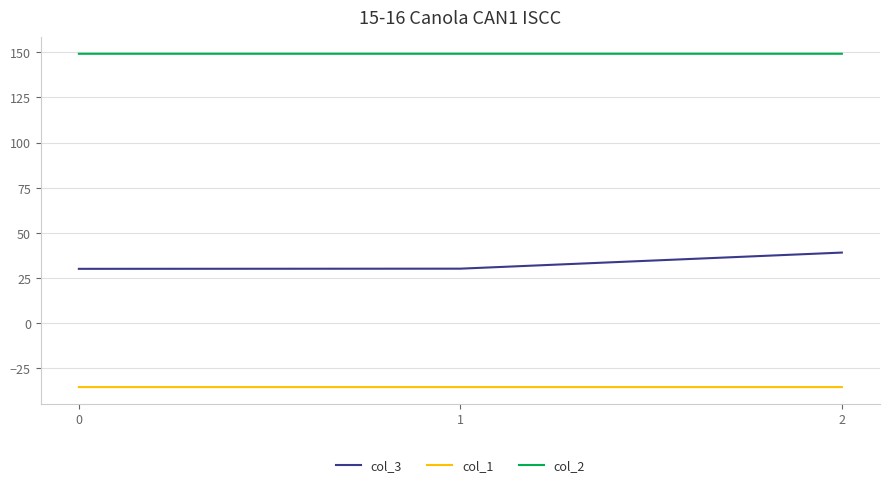

What is the total value across all series at 0?

143.9